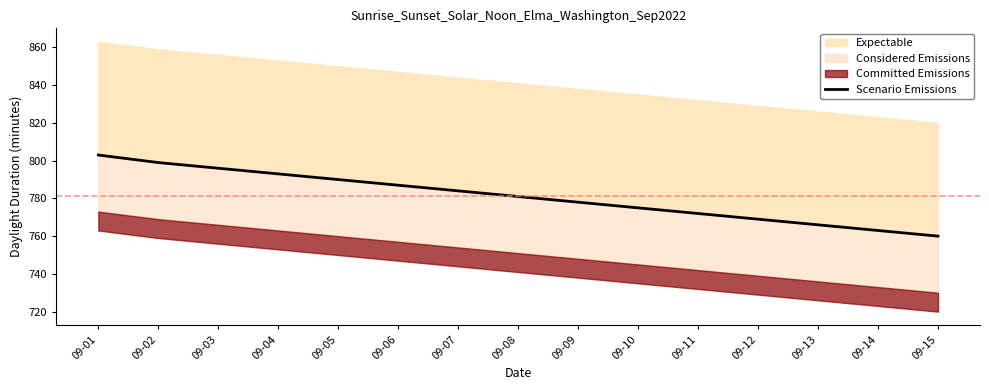

Reading left to right, what are all the values shown in this chart?

09-01=803	09-02=799	09-03=796	09-04=793	09-05=790	09-06=787	09-07=784	09-08=781	09-09=778	09-10=775	09-11=772	09-12=769	09-13=766	09-14=763	09-15=760